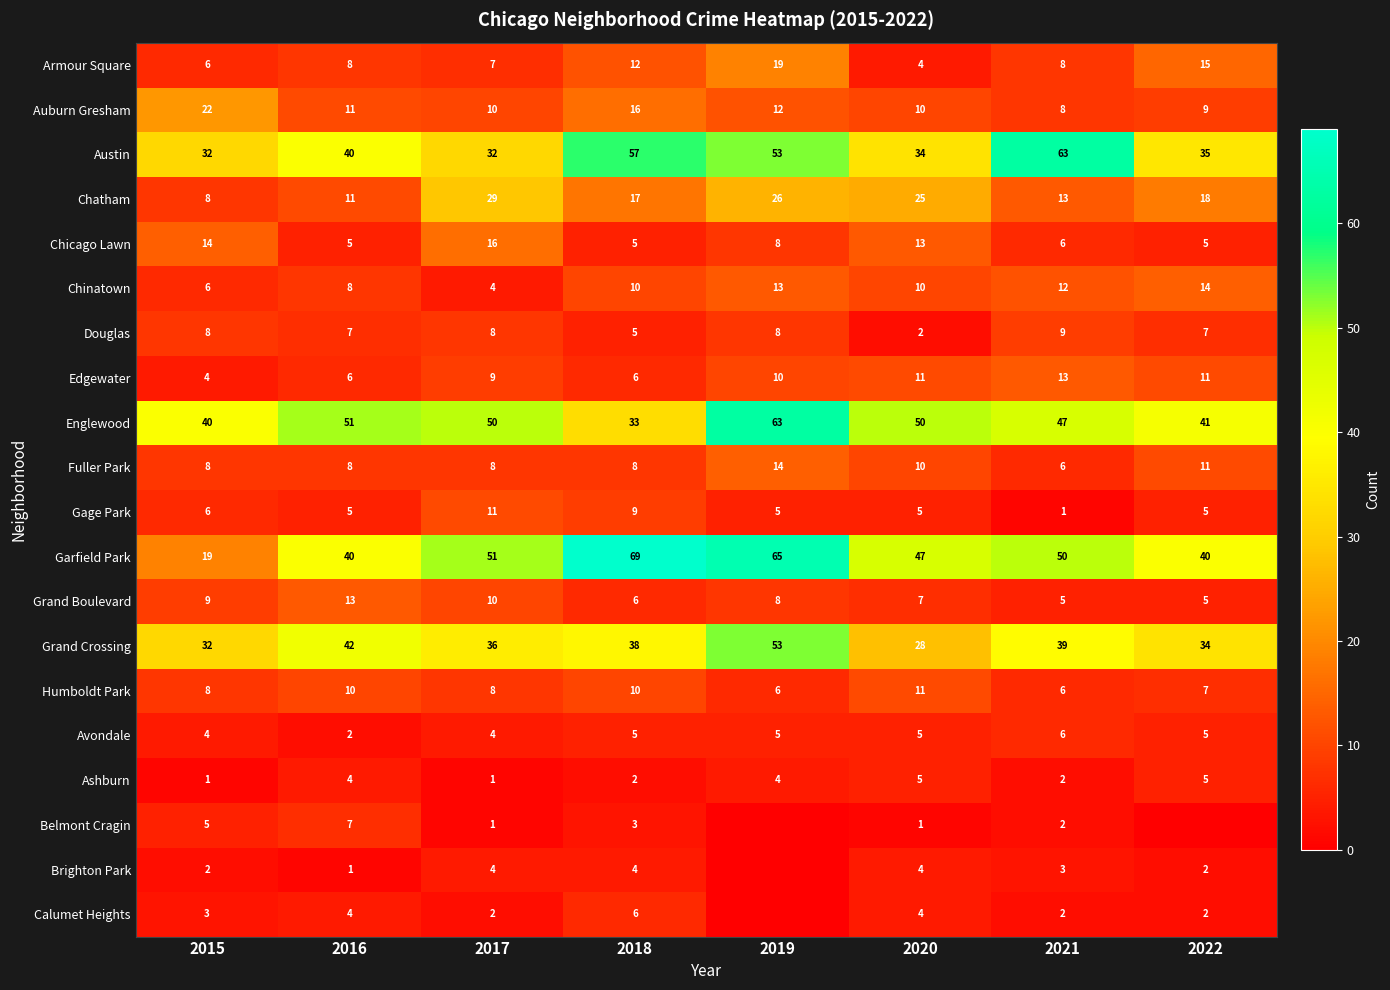

How many Douglas values are between 7 and 8?

5